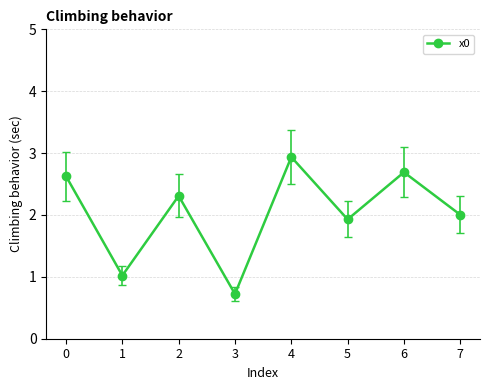

At which category does the data reach its first local peak?

2